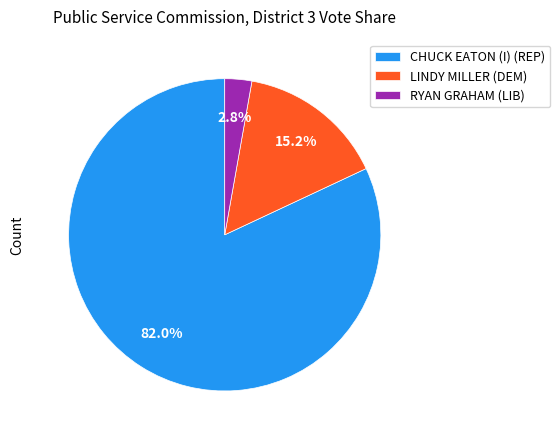

Is there a majority slice in this chart?

Yes